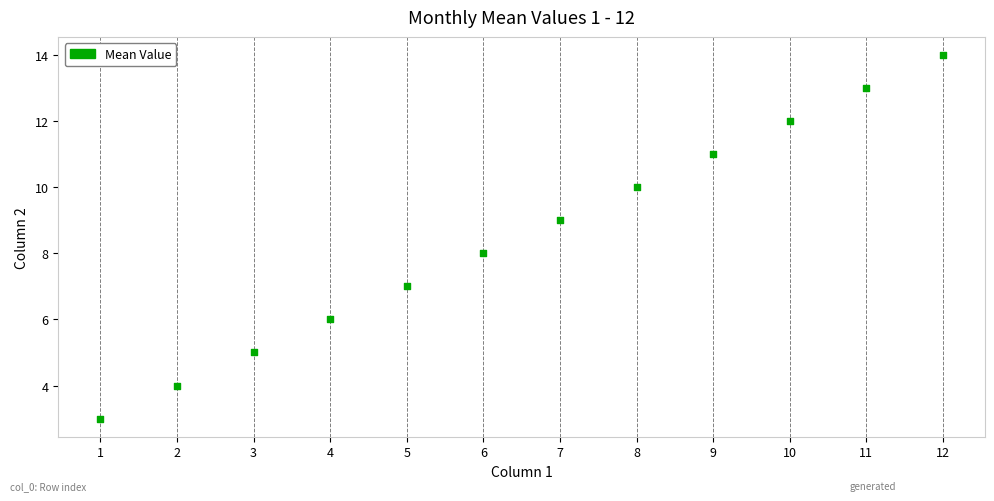

What is the range of X values (max minus min)?

11